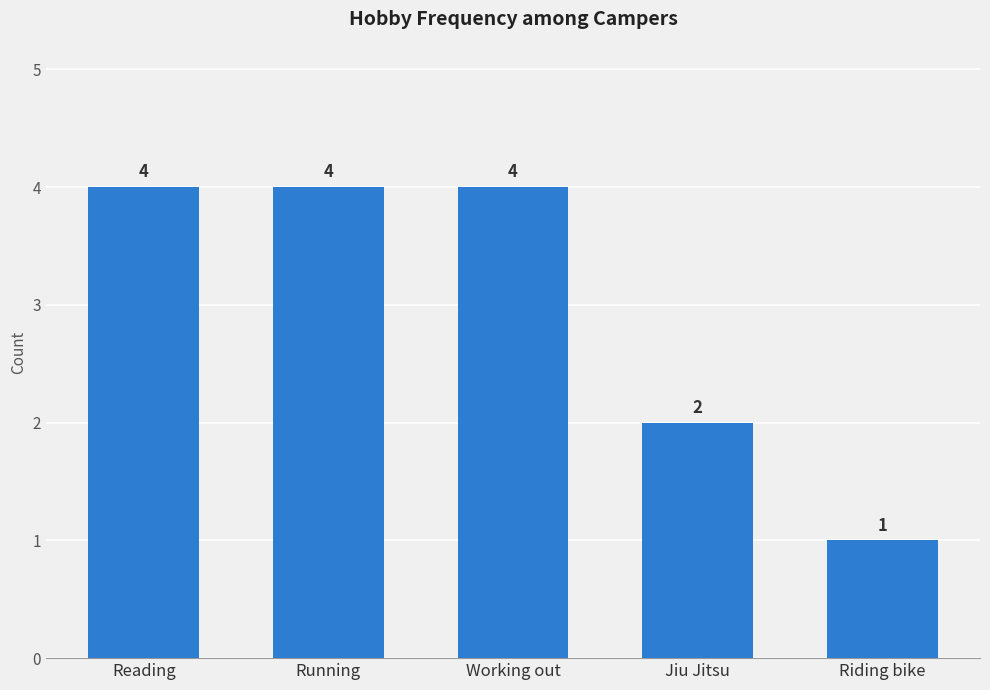

What is the ratio of the value at Reading to the value at Riding bike?

4.0